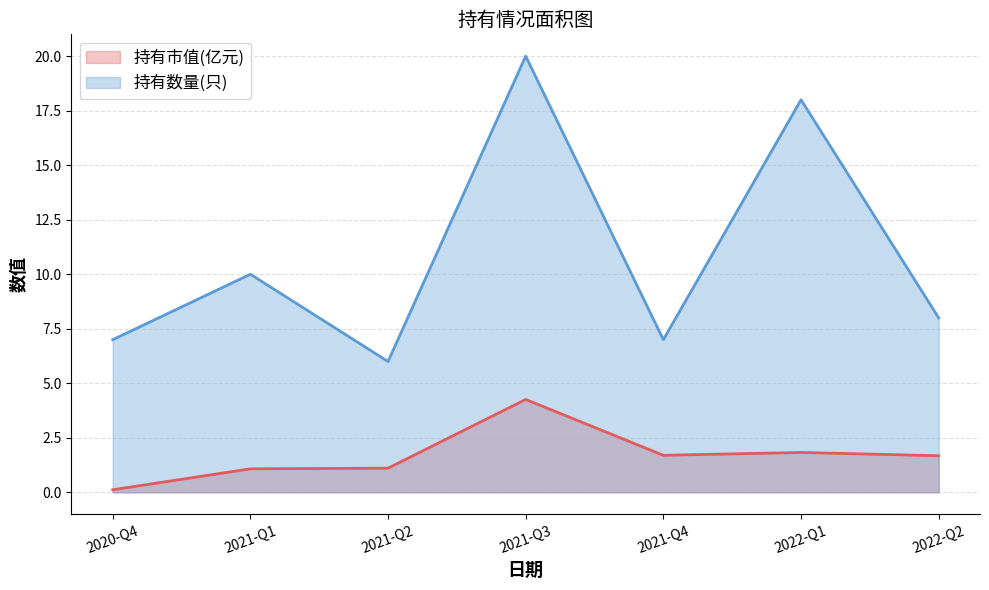

True or false: 持有市值(亿元) and 持有数量(只) intersect in this chart.

False